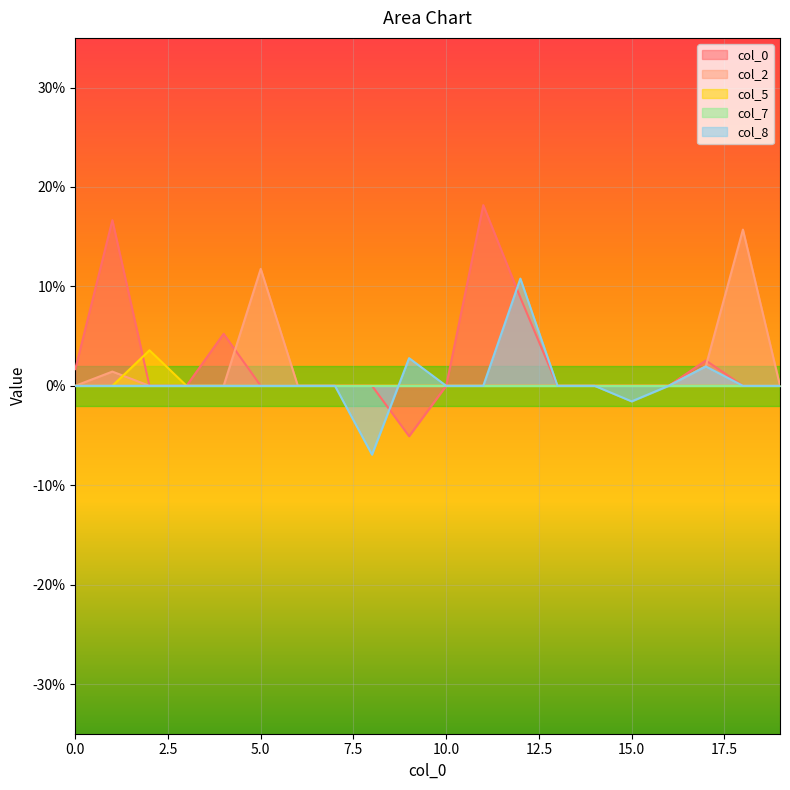

List the labels in order of 0 value, largest first.

11, 1, 12, 4, 17, 0, 2, 3, 5, 6, 7, 8, 10, 13, 14, 15, 16, 18, 19, 9